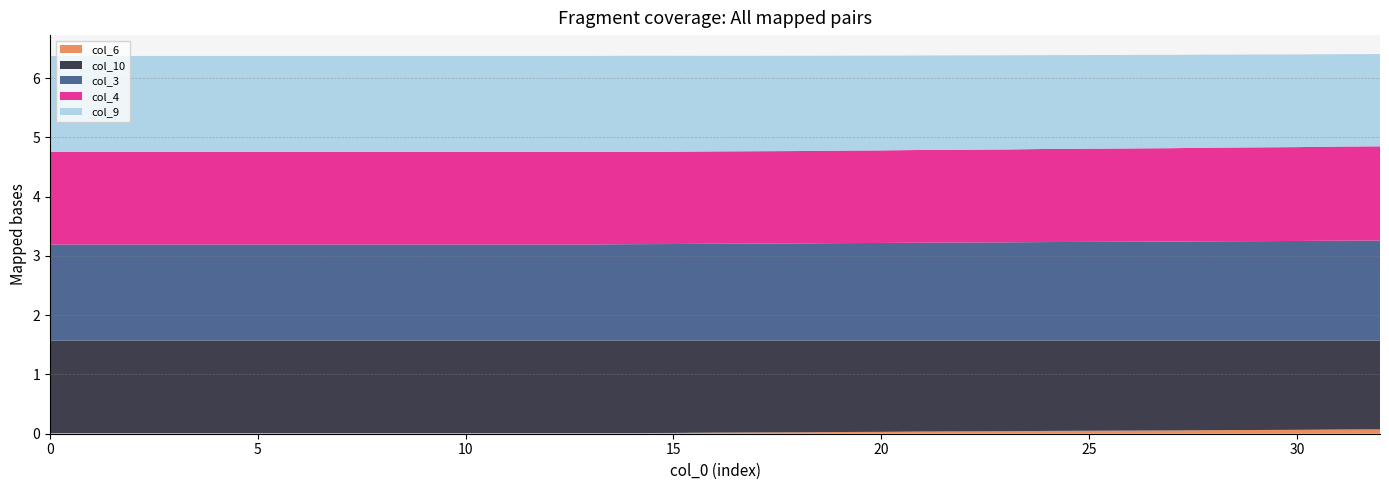

Reading right to left, extract all data points from this chart.

col_6: 32=0.1	31=0.1	30=0.1	29=0.1	28=0.1	27=0.1	26=0.1	25=0.0	24=0.0	23=0.0	22=0.0	21=0.0	20=0.0	19=0.0	18=0.0	17=0.0	16=0.0	15=0.0	14=0.0	13=0.0	12=0.0	11=0.0	10=0.0	9=0.0	8=0.0	7=0.0	6=0.0	5=0.0	4=0.0	3=0.0	2=0.0	1=0.0	0=0.0
col_10: 32=1.5	31=1.5	30=1.5	29=1.5	28=1.5	27=1.5	26=1.5	25=1.5	24=1.5	23=1.5	22=1.5	21=1.5	20=1.5	19=1.5	18=1.5	17=1.6	16=1.6	15=1.6	14=1.6	13=1.6	12=1.6	11=1.6	10=1.6	9=1.6	8=1.6	7=1.6	6=1.6	5=1.6	4=1.6	3=1.6	2=1.6	1=1.6	0=1.6
col_3: 32=1.7	31=1.7	30=1.7	29=1.7	28=1.7	27=1.7	26=1.7	25=1.7	24=1.7	23=1.7	22=1.7	21=1.7	20=1.6	19=1.6	18=1.6	17=1.6	16=1.6	15=1.6	14=1.6	13=1.6	12=1.6	11=1.6	10=1.6	9=1.6	8=1.6	7=1.6	6=1.6	5=1.6	4=1.6	3=1.6	2=1.6	1=1.6	0=1.6
col_4: 32=1.6	31=1.6	30=1.6	29=1.6	28=1.6	27=1.6	26=1.6	25=1.6	24=1.6	23=1.6	22=1.6	21=1.6	20=1.6	19=1.6	18=1.6	17=1.6	16=1.6	15=1.6	14=1.6	13=1.6	12=1.6	11=1.6	10=1.6	9=1.6	8=1.6	7=1.6	6=1.6	5=1.6	4=1.6	3=1.6	2=1.6	1=1.6	0=1.6
col_9: 32=1.6	31=1.6	30=1.6	29=1.6	28=1.6	27=1.6	26=1.6	25=1.6	24=1.6	23=1.6	22=1.6	21=1.6	20=1.6	19=1.6	18=1.6	17=1.6	16=1.6	15=1.6	14=1.6	13=1.6	12=1.6	11=1.6	10=1.6	9=1.6	8=1.6	7=1.6	6=1.6	5=1.6	4=1.6	3=1.6	2=1.6	1=1.6	0=1.6